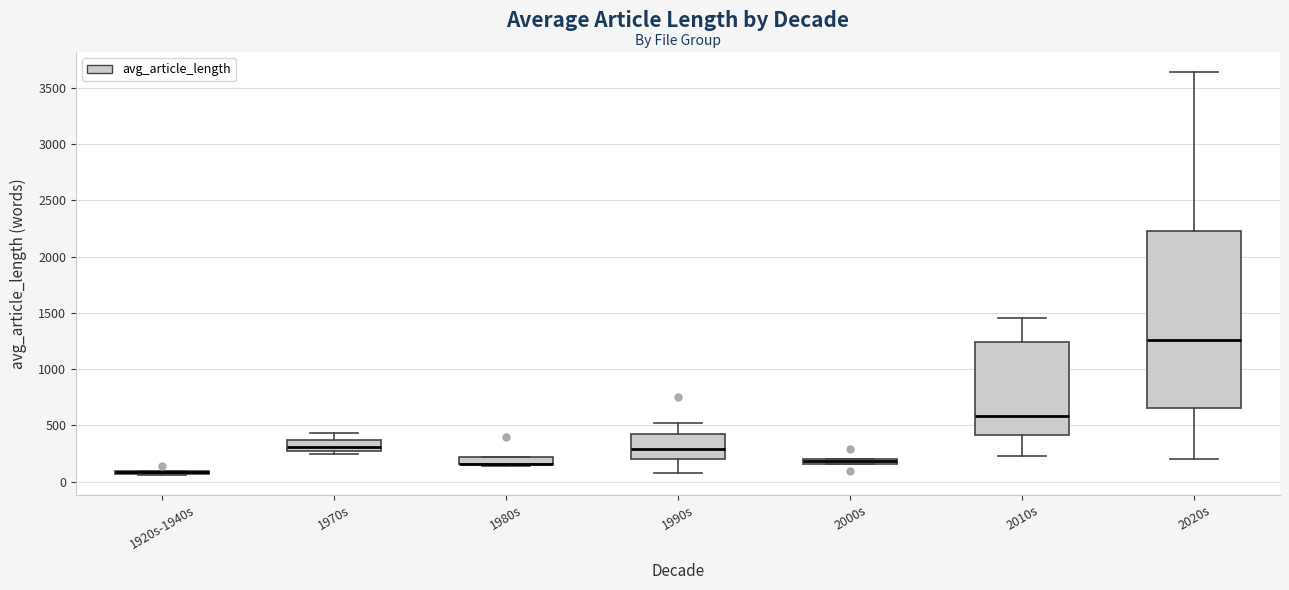

Where does the upper whisker of the box for 1970s end on the y-axis? The values are not printed on the chart, so give them approximately, as read against the axis.

450